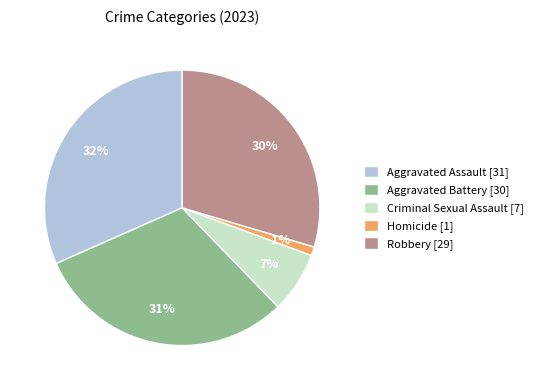

Is it true that Aggravated Battery is 20% of the pie?

False